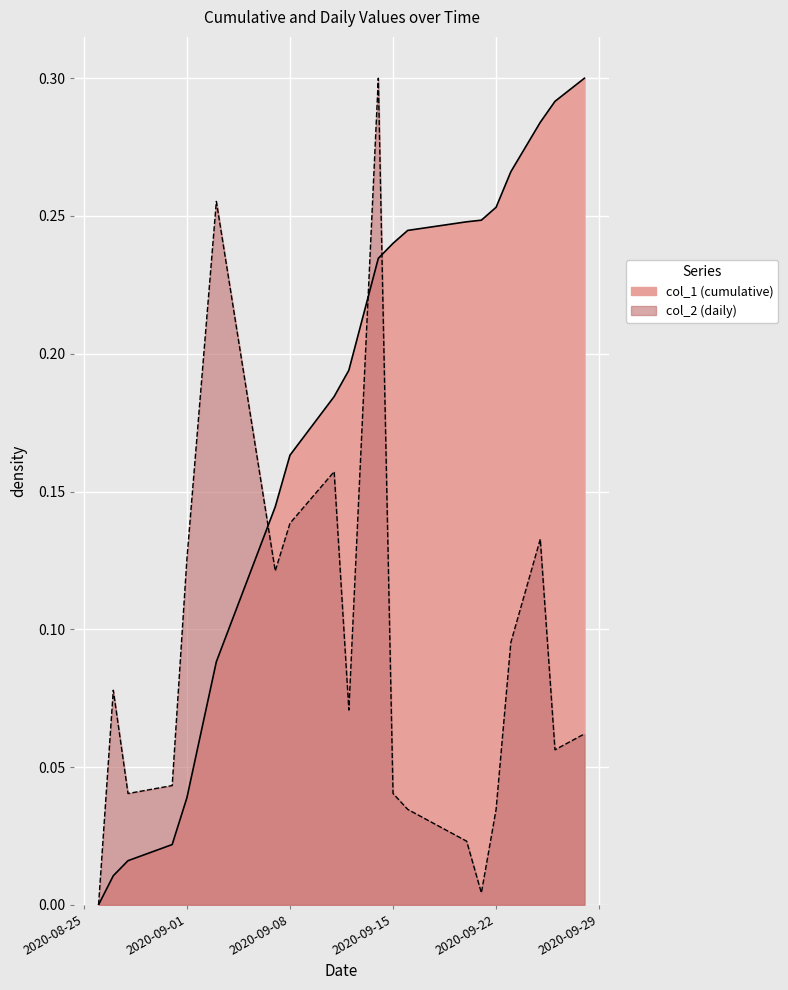

The col_2 (daily) series shows 0.0 at 2020-09-21. True or false?

True